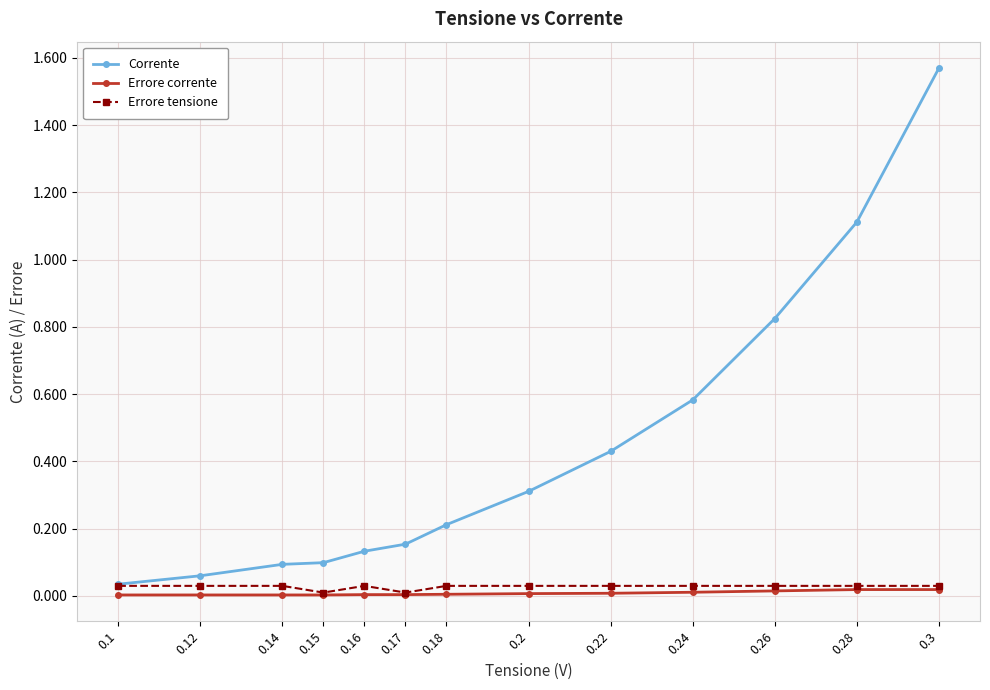

Count the number of data series in this chart.

3